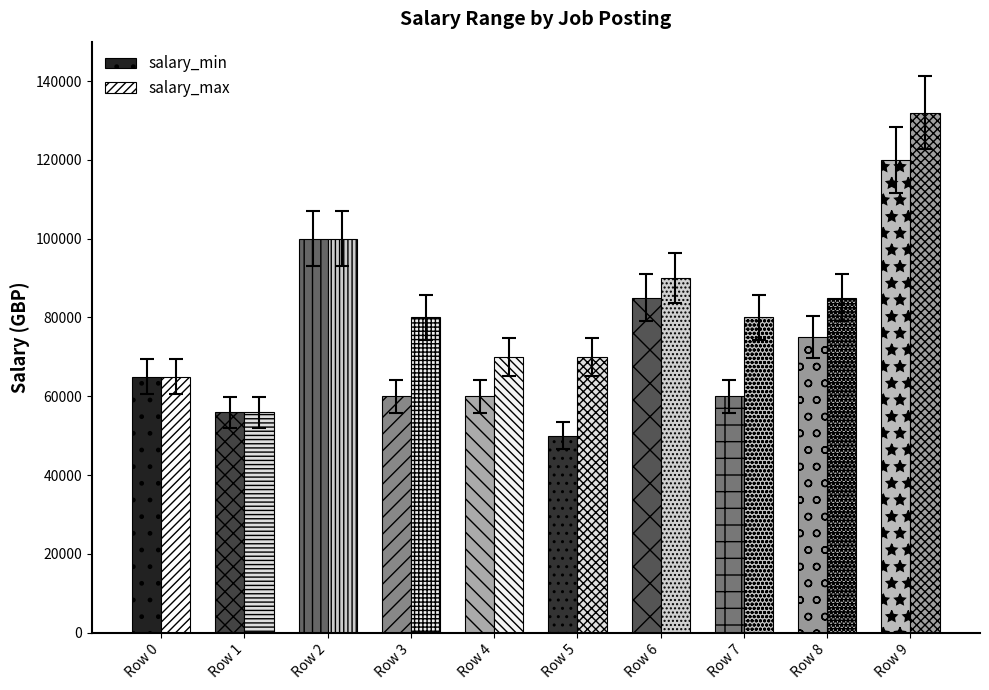

True or false: salary_min has a value of 55900.0 at Row 1.

True